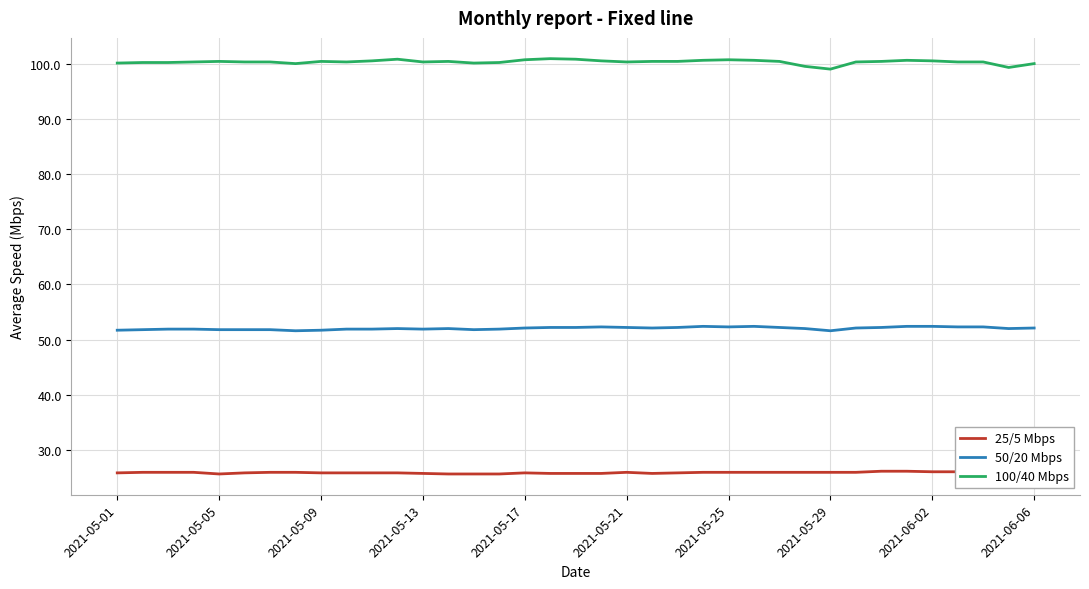

Does the chart display data point markers on the line(s)?

No